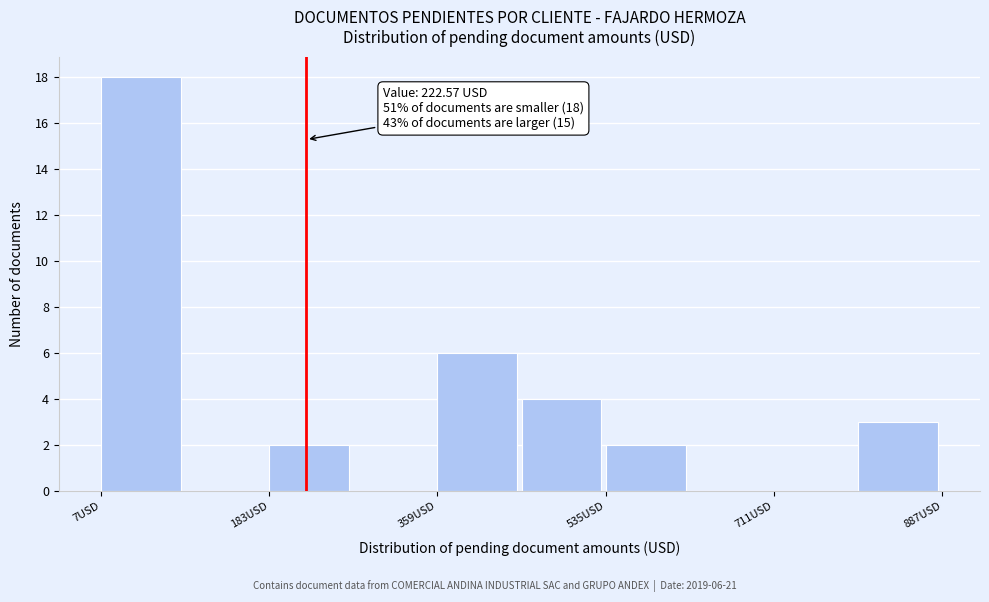

Which range on the x-axis has the tallest bar?

0 to 100